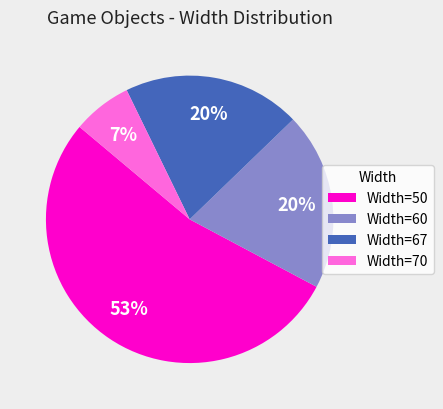

Which has a higher value, Width=70 or Width=50?

Width=50